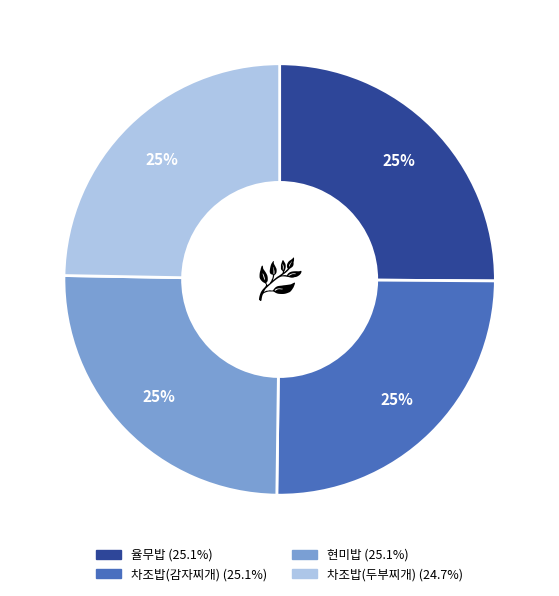

What percentage is the 율무밥 slice, to the nearest percent?

25%